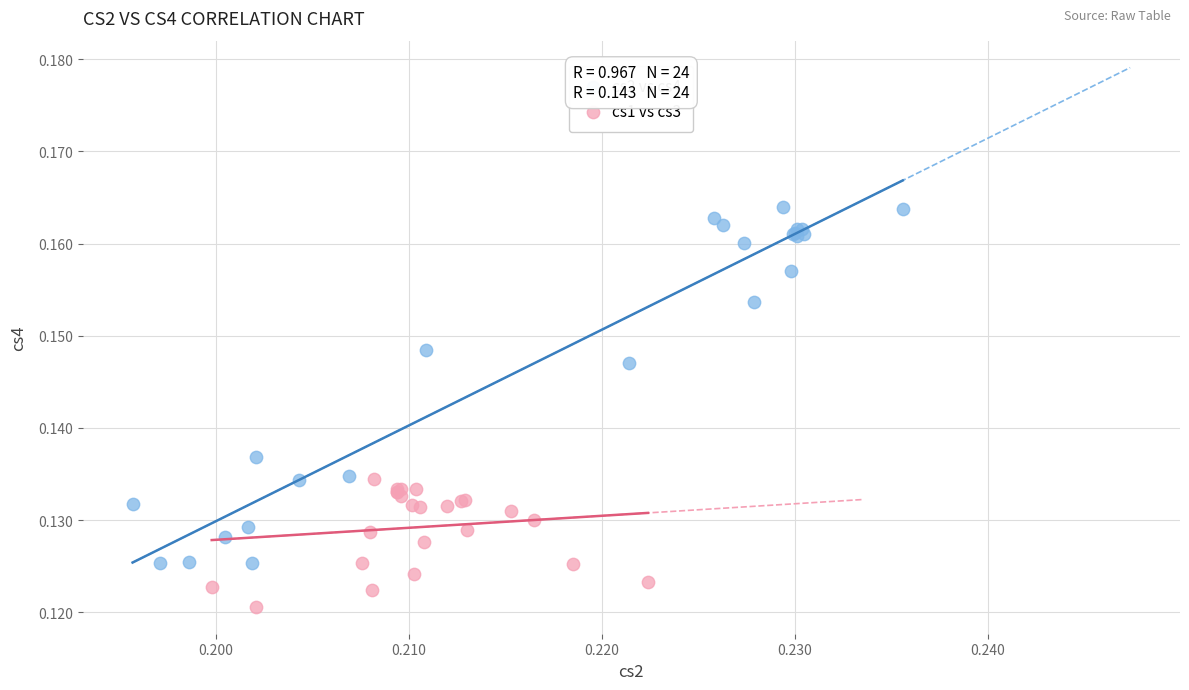

Which series reaches the maximum Y coordinate?

cs2 vs cs4